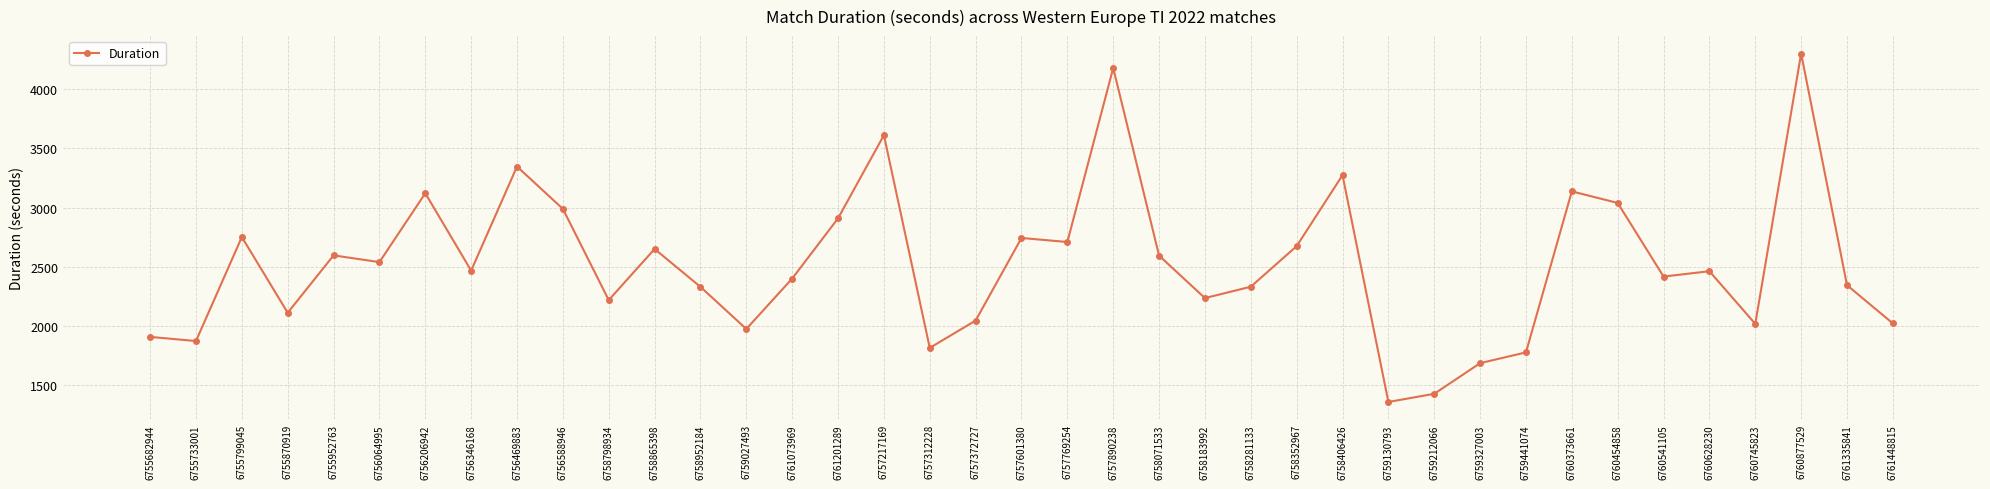

How many points are lower than both their immediate neighbors (excluding endpoints)?

12